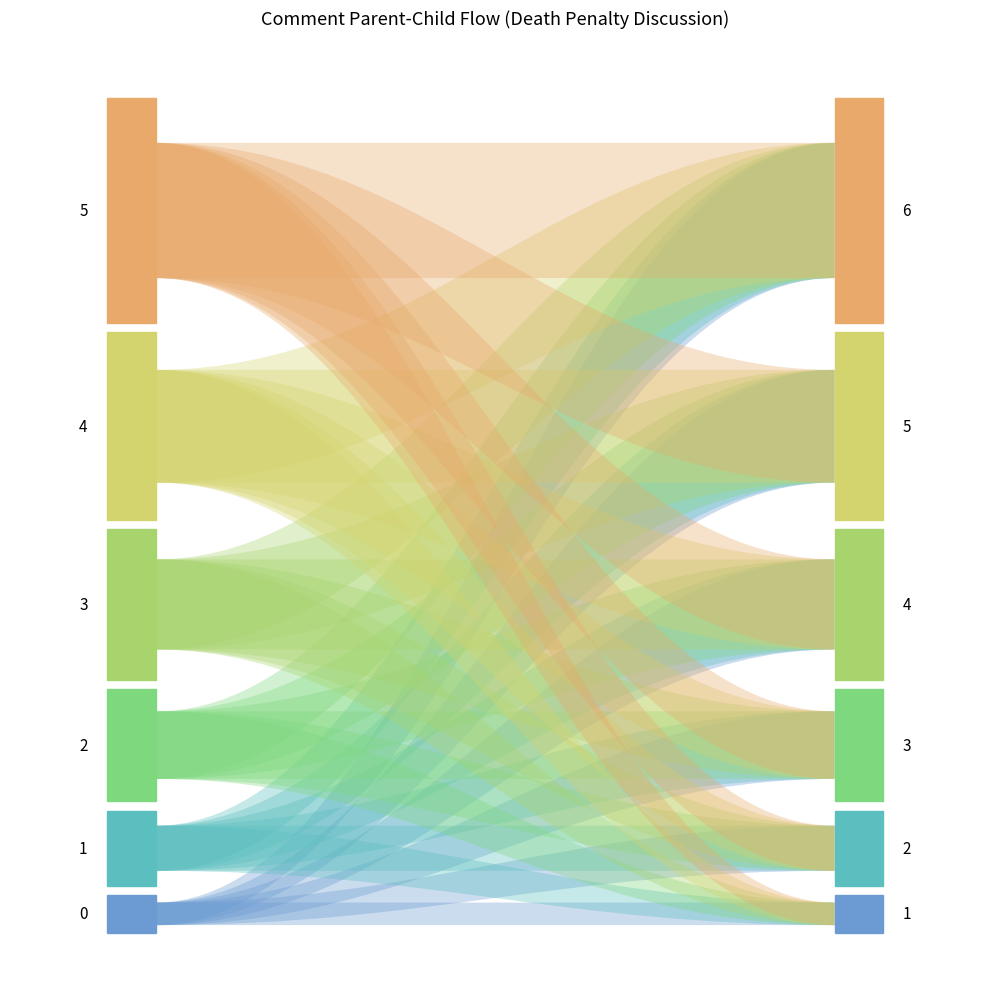

Reading left to right, what are all the values shown in this chart?

parent_id: 0	1	2	3	4	5
comment_id: 1	2	3	4	5	6